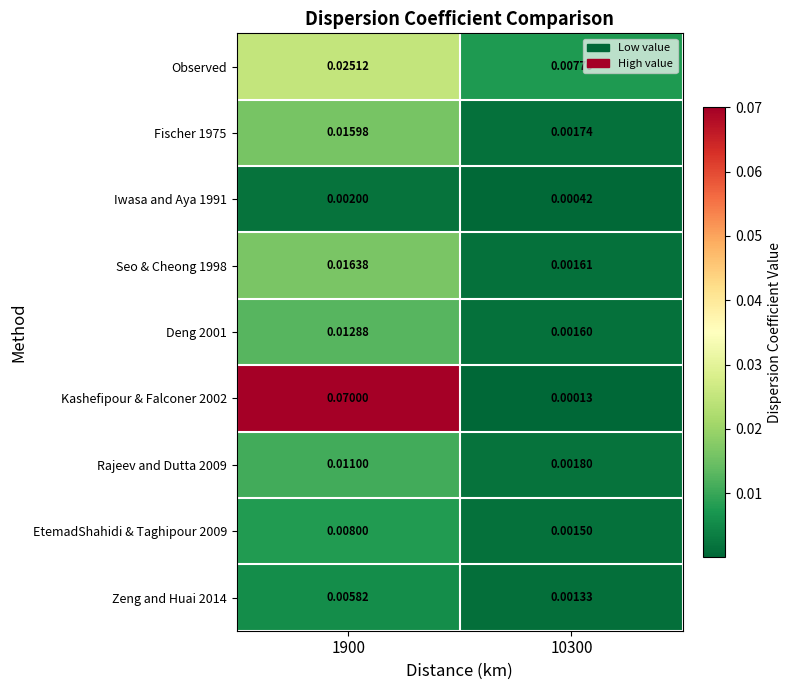

Is the value of Iwasa and Aya 1991 at 10300 greater than the value of Rajeev and Dutta 2009 at 1900?

No